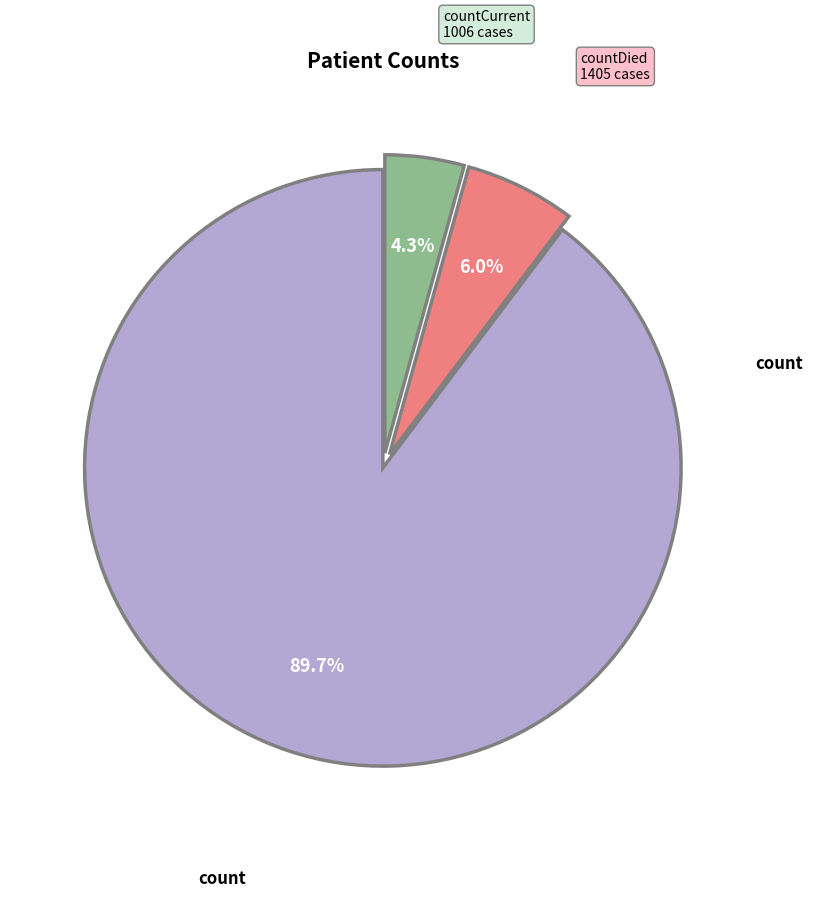

Is there any slice that represents more than half of the pie?

Yes